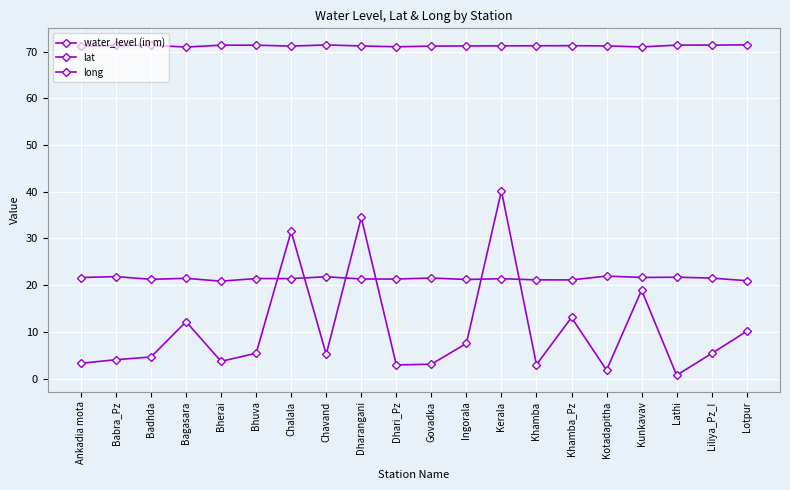

What is the label of the 1st point from the right?

Lotpur